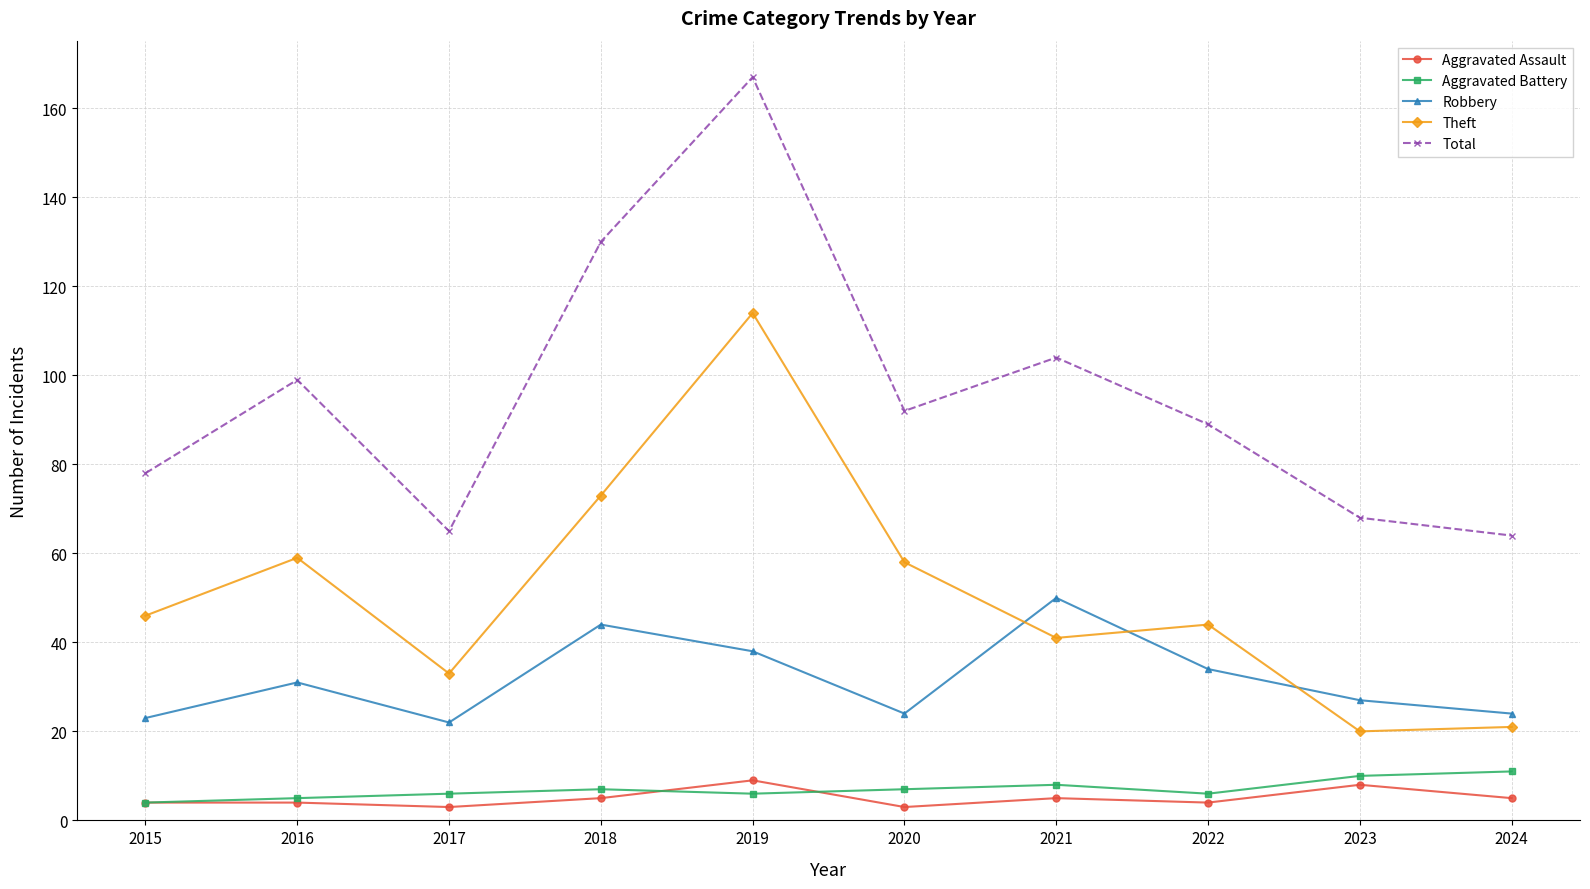

The Robbery series shows 44 at 2018. True or false?

True